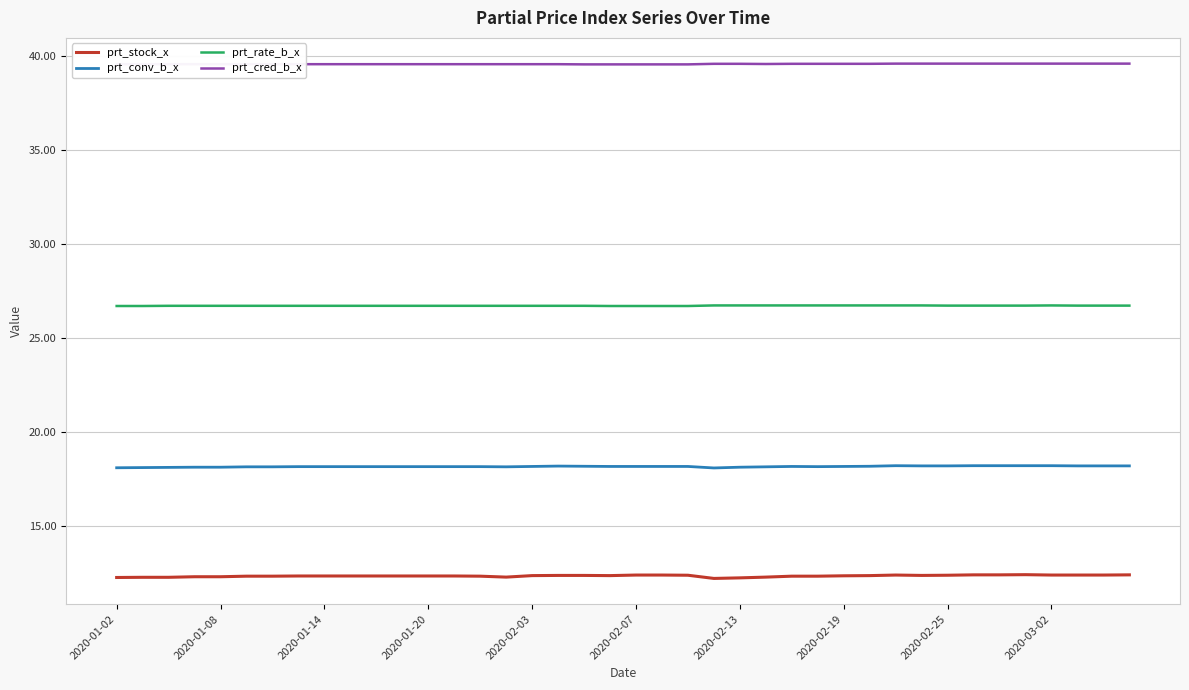

List the series in order of their overall mean, highest first.

prt_cred_b_x, prt_rate_b_x, prt_conv_b_x, prt_stock_x